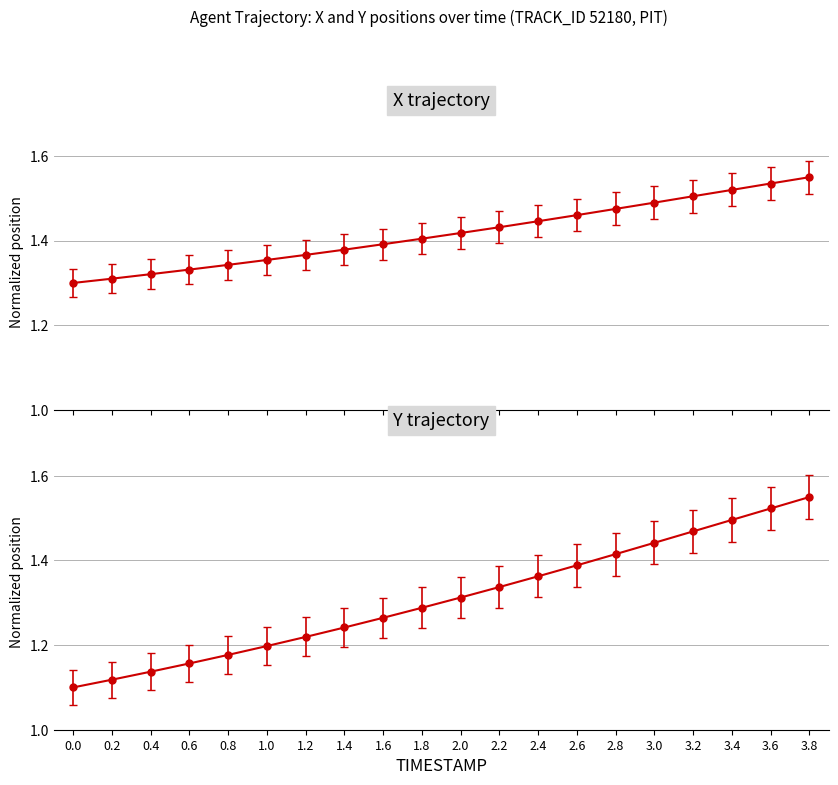

List the series in order of their peak value, highest first.

X, Y